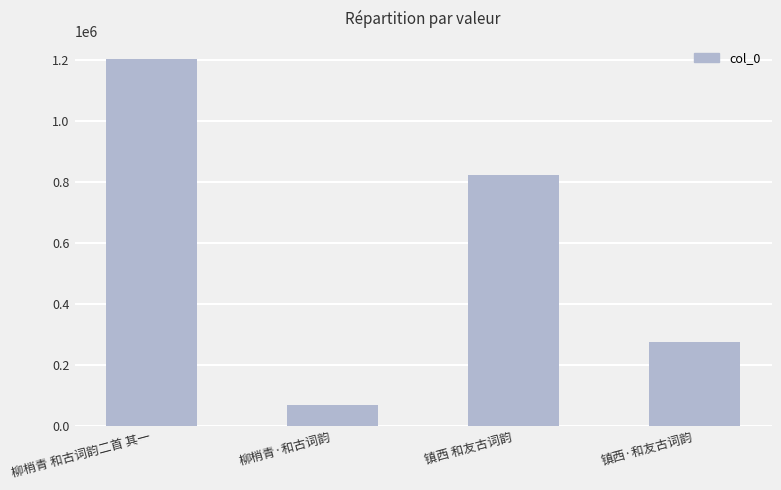

What is the sum of all values?

2365347